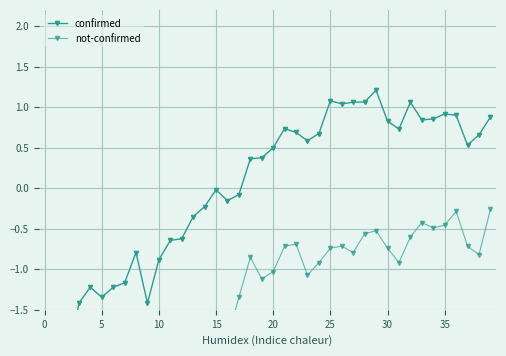

At which category is the sum across all series the highest?

29